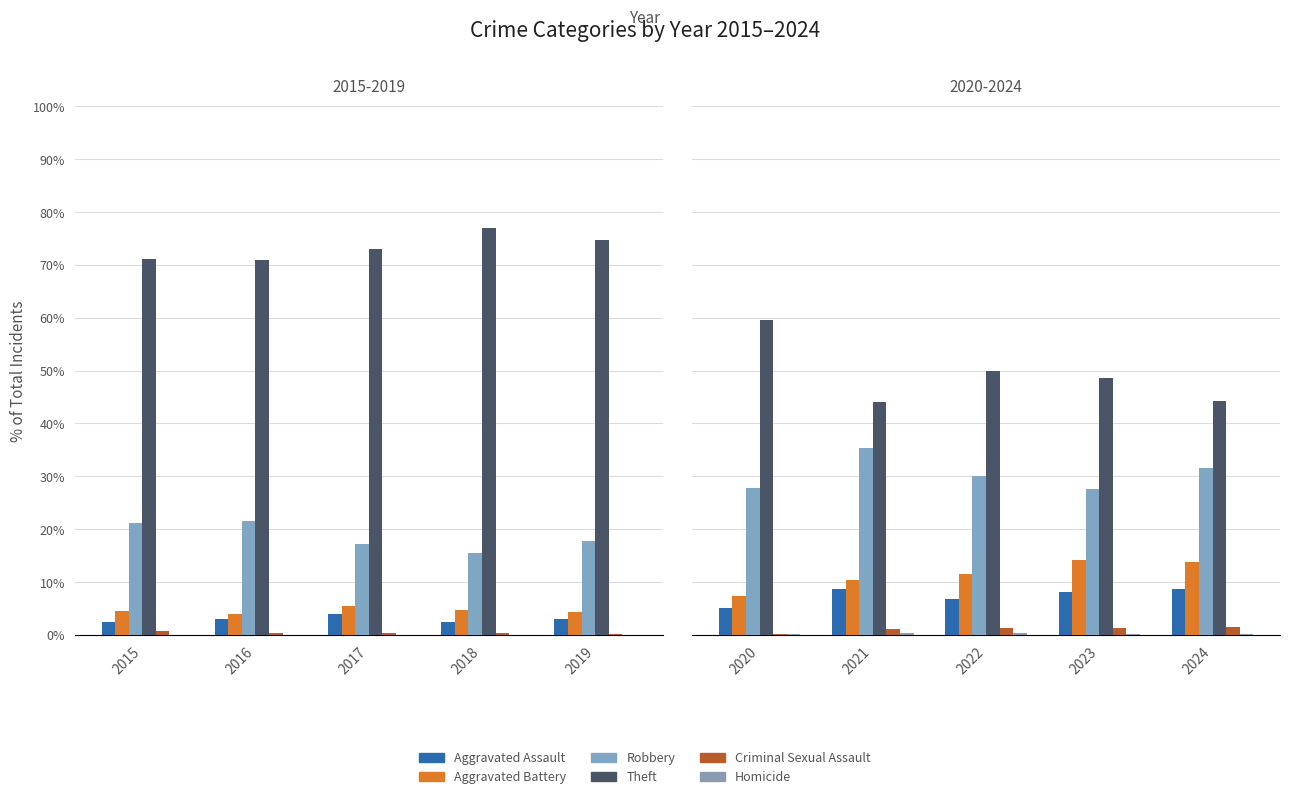

Is the value of Homicide at 2024 greater than the value of Aggravated Battery at 2023?

No